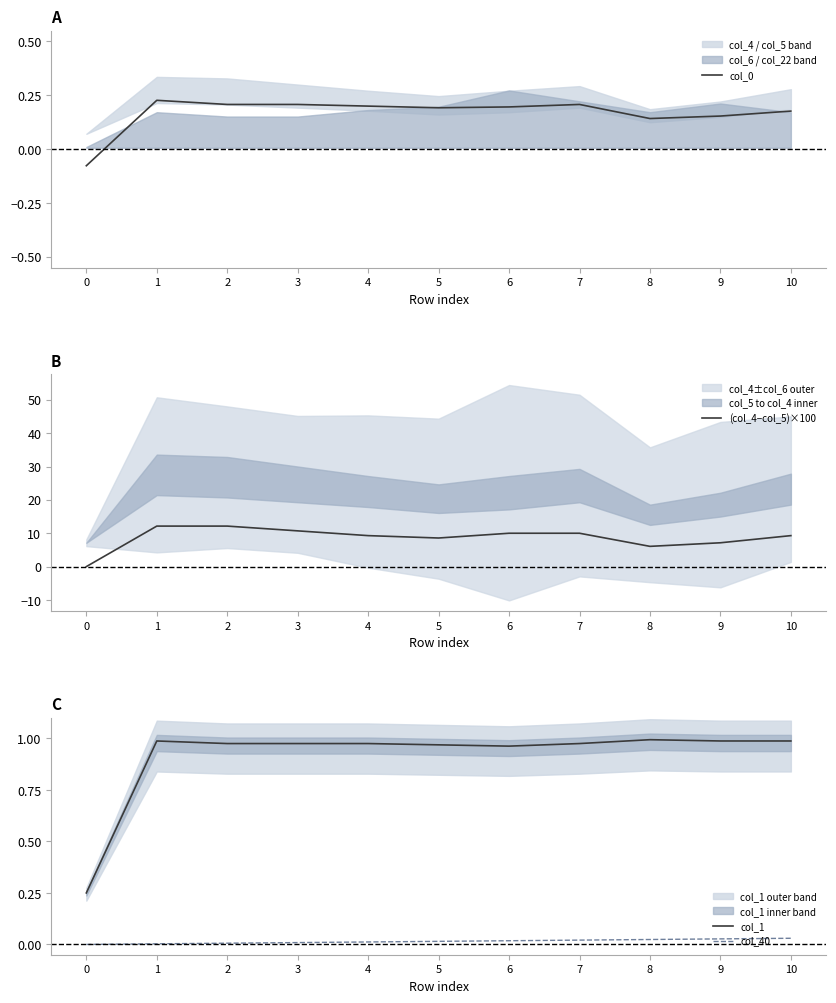

Is this an area chart (filled region under the line)?

No